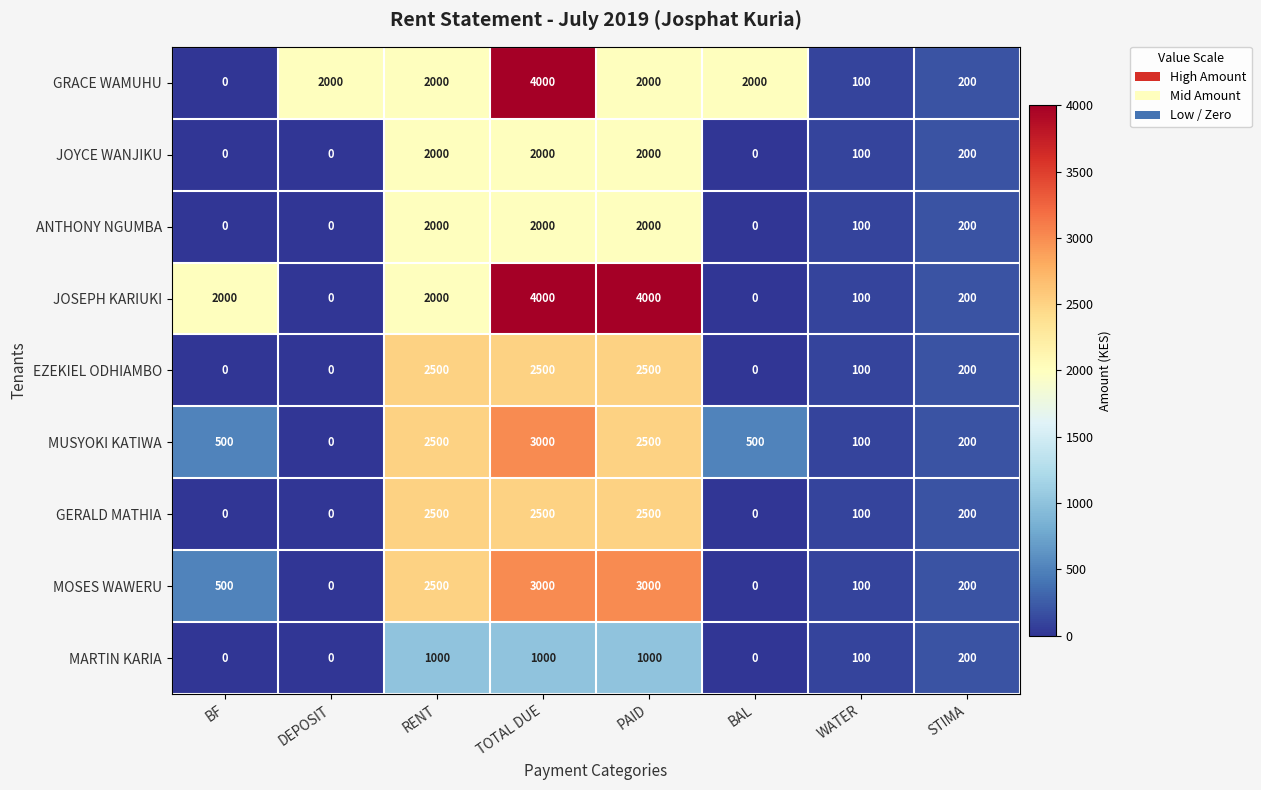

Is it true that MUSYOKI KATIWA equals -2051 at DEPOSIT?

False